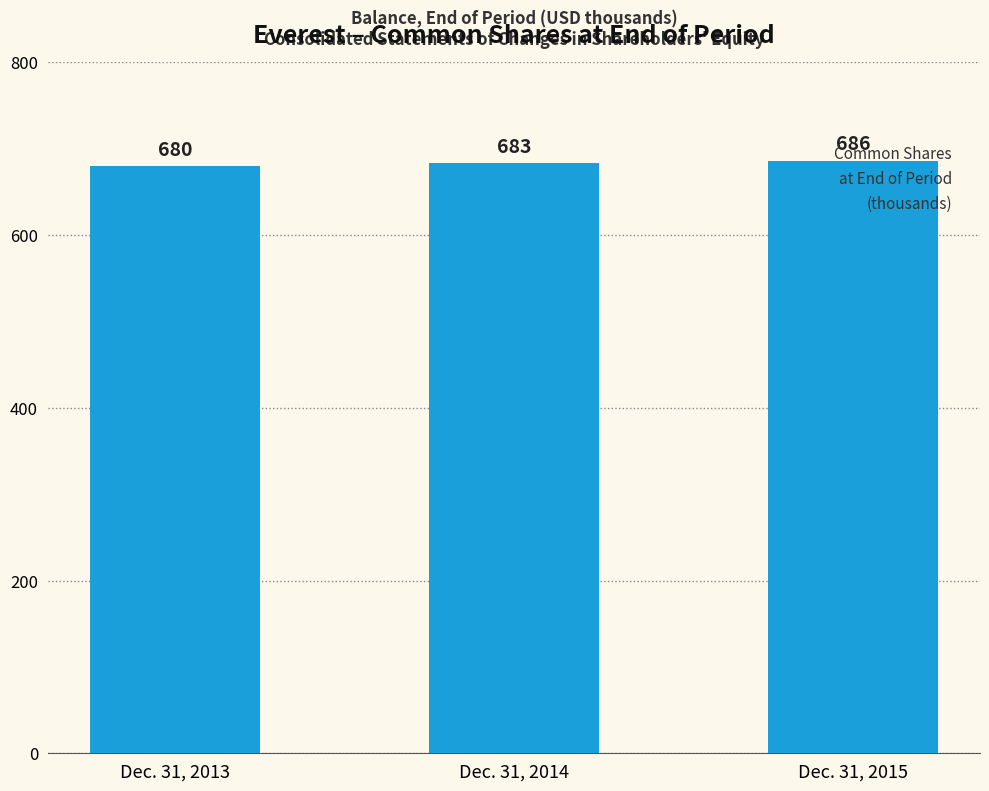

True or false: the data shows 680 at Dec. 31, 2013.

True